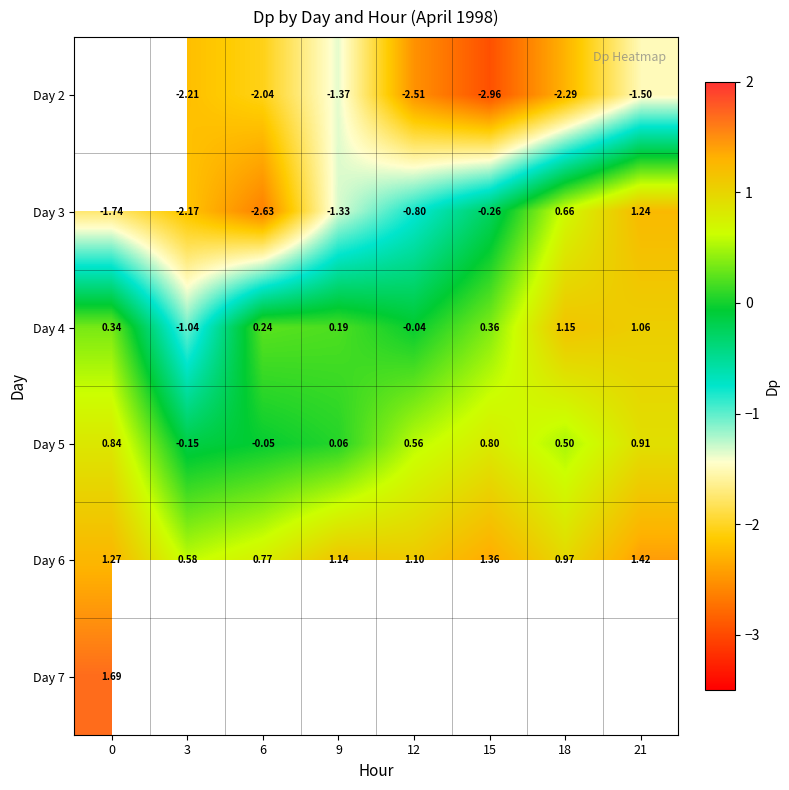

Is the value of Day 7 at 0 greater than the value of Day 2 at 18?

Yes